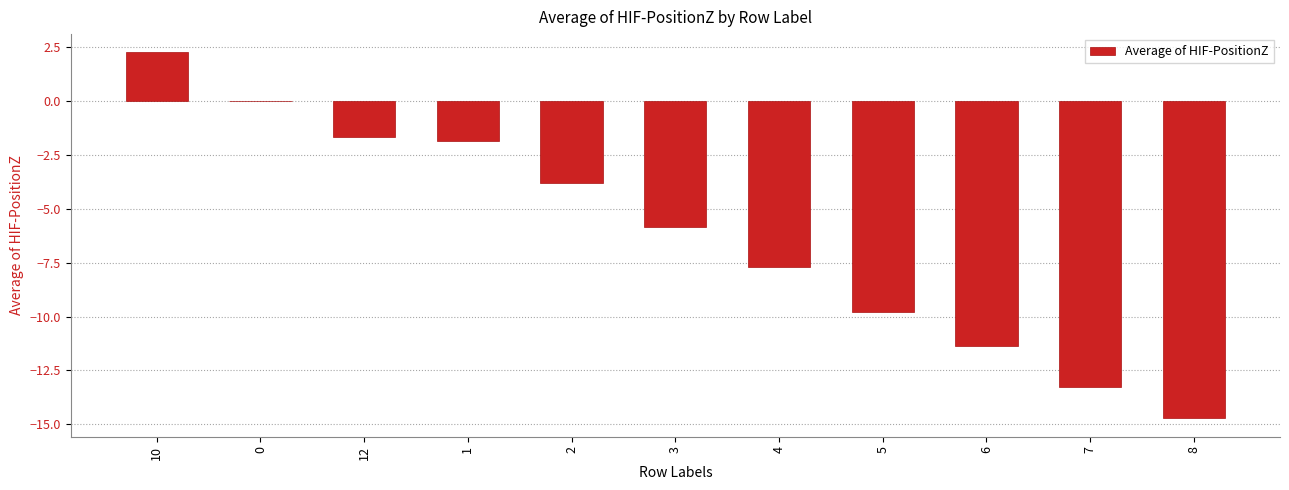

What is the approximate value at 12?

-1.6